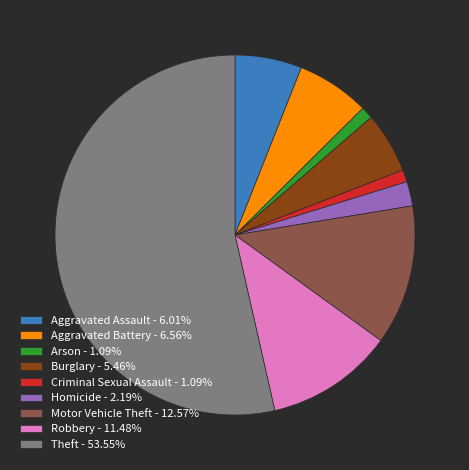

The Arson slice represents 6% of the pie. True or false?

False